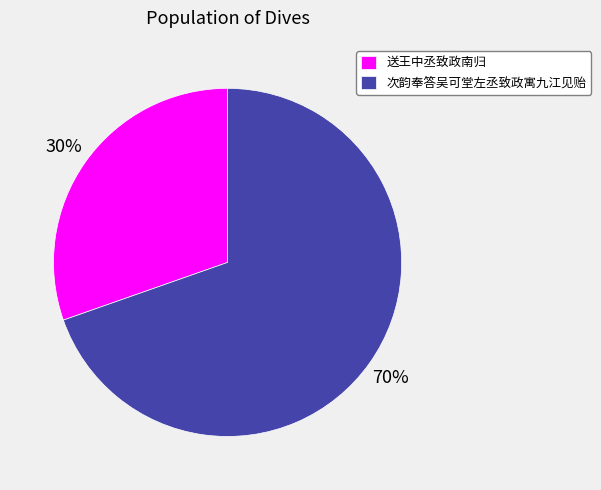

True or false: 次韵奉答吴可堂左丞致政寓九江见贻 accounts for 83% of the total.

False